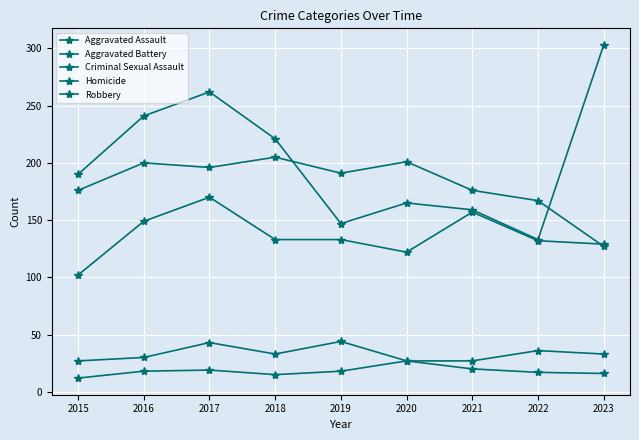

Rank the series at 2018 from highest to lowest value.

Robbery, Aggravated Battery, Aggravated Assault, Criminal Sexual Assault, Homicide